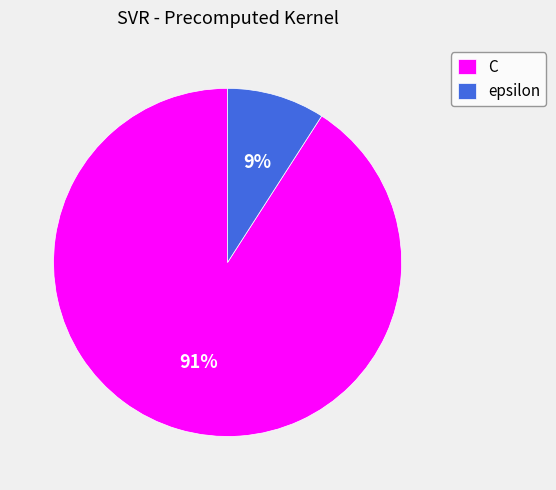

Which slice is the smallest?

epsilon